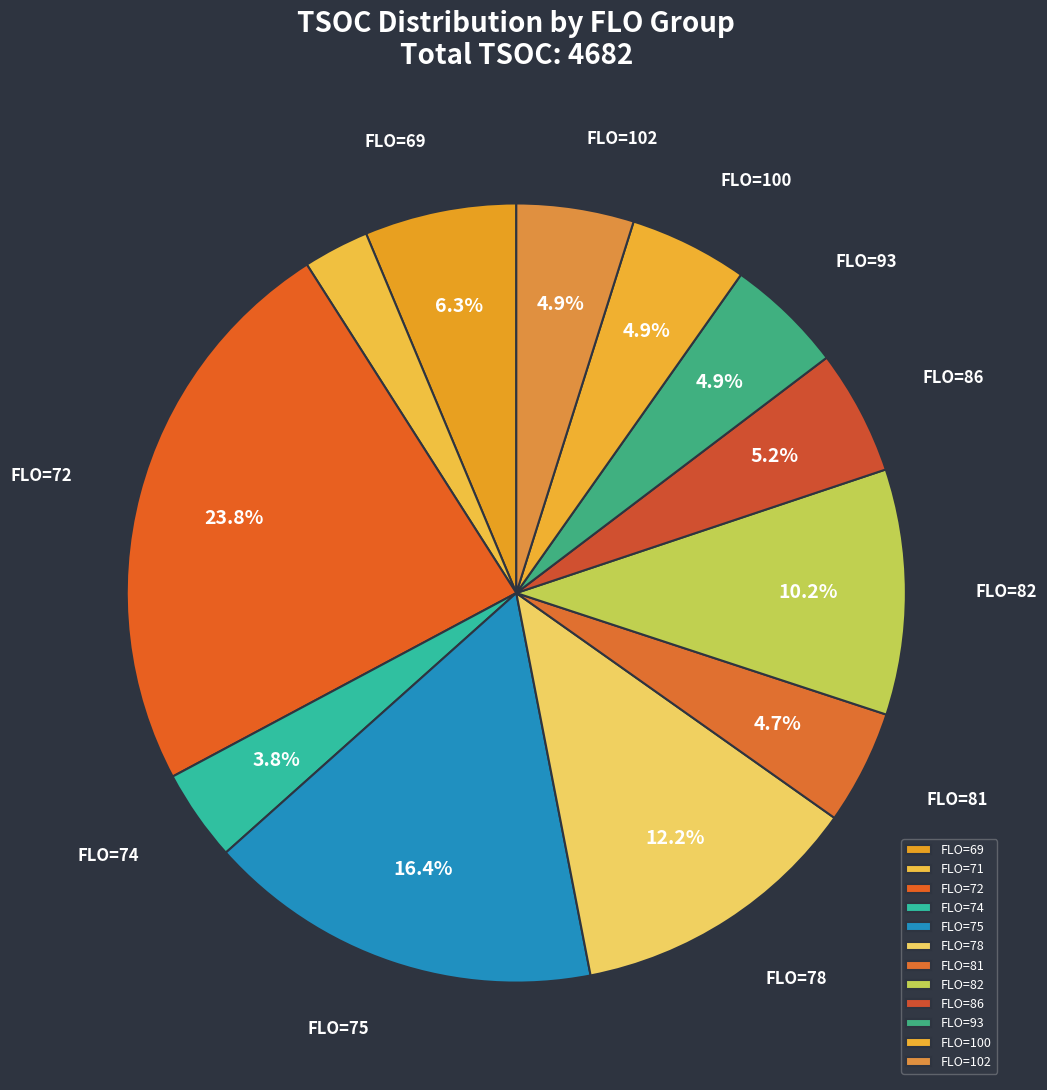

How many segments does this pie chart have?

12